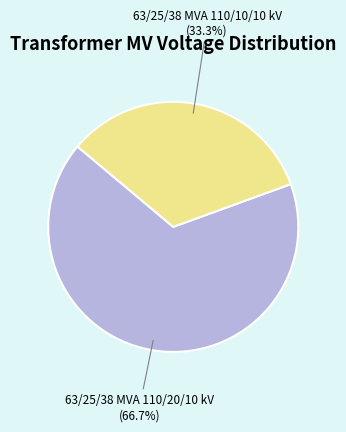

What is the majority slice?

63/25/38 MVA 110/20/10 kV